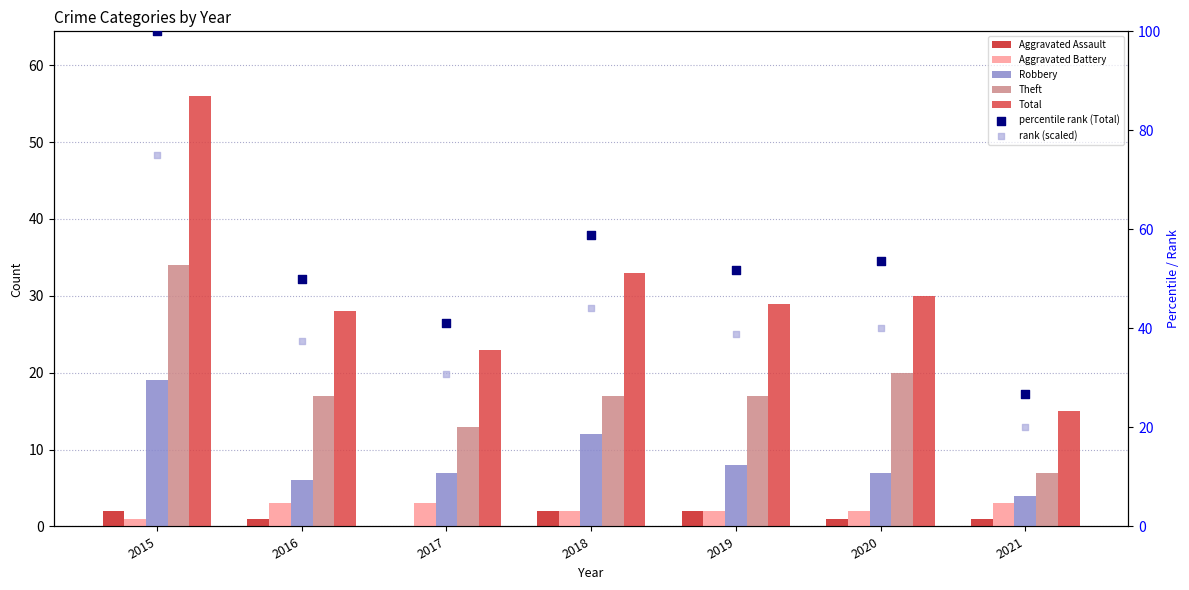

At how many categories does at least one series exceed 44?

1